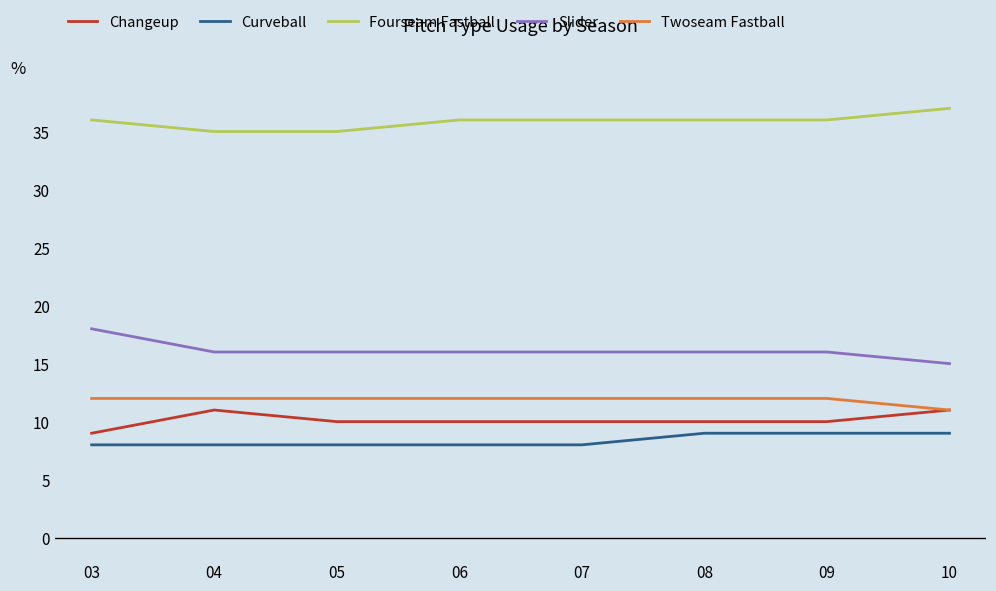

What is the total value across all series at 06?

82